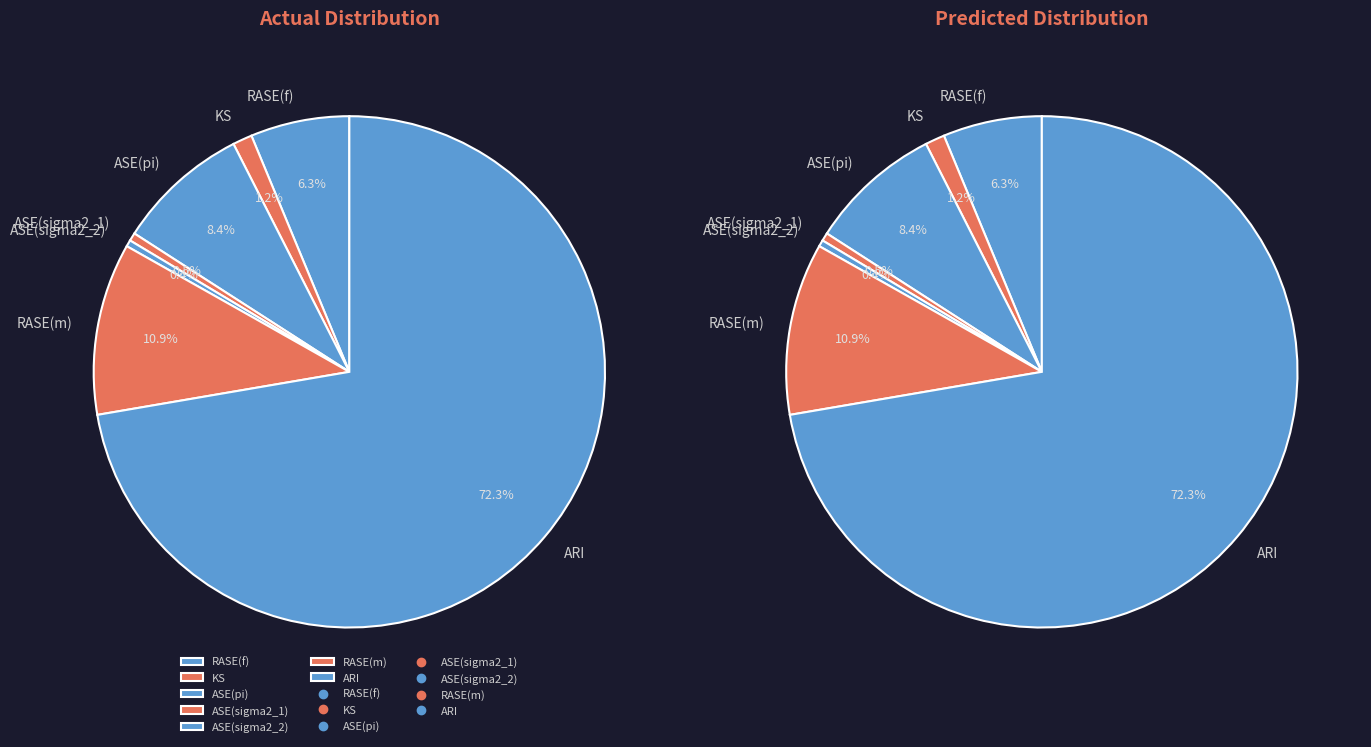

Which category has the smallest portion of the pie?

ASE(sigma2_2)